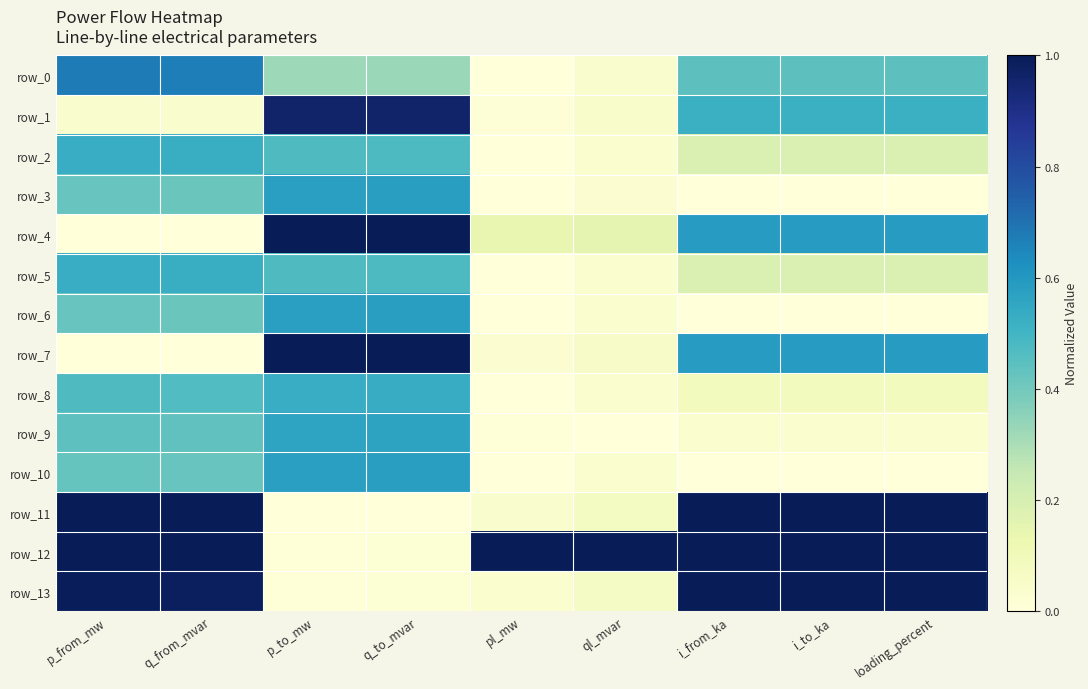

Is it true that row_2 equals 0.0 at ql_mvar?

True